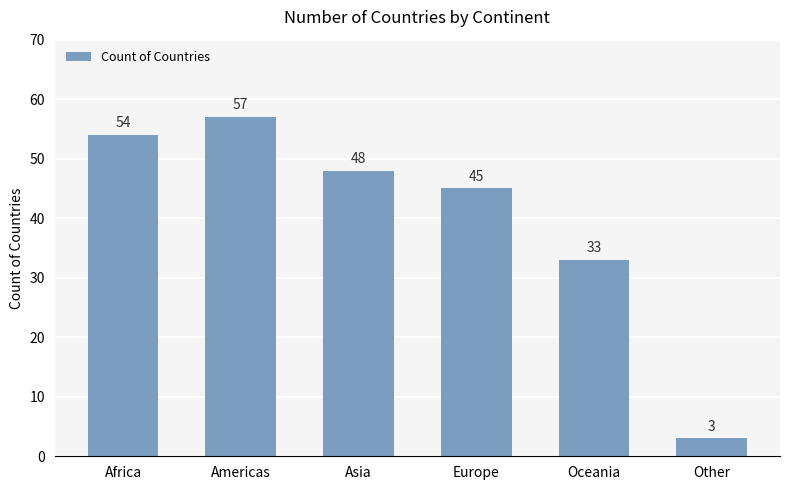

Does the chart contain any negative values?

No